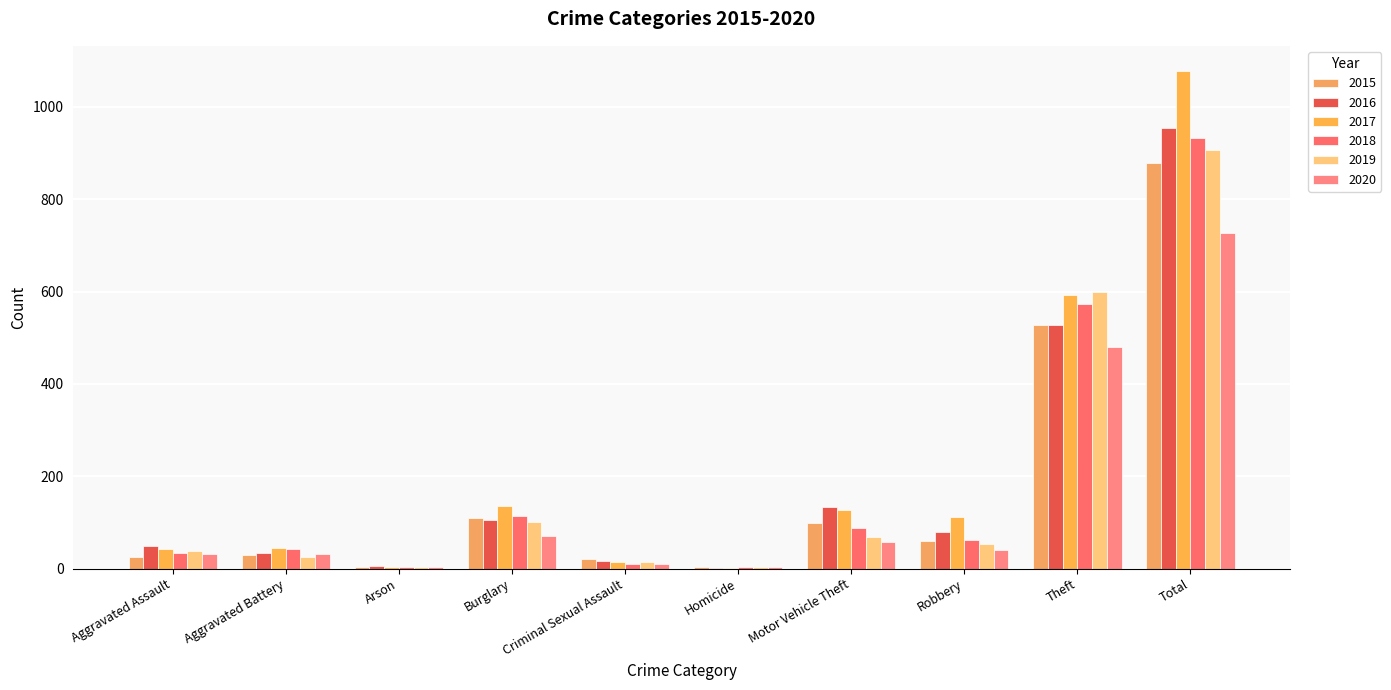

Is it true that 2017 equals 156 at Robbery?

False